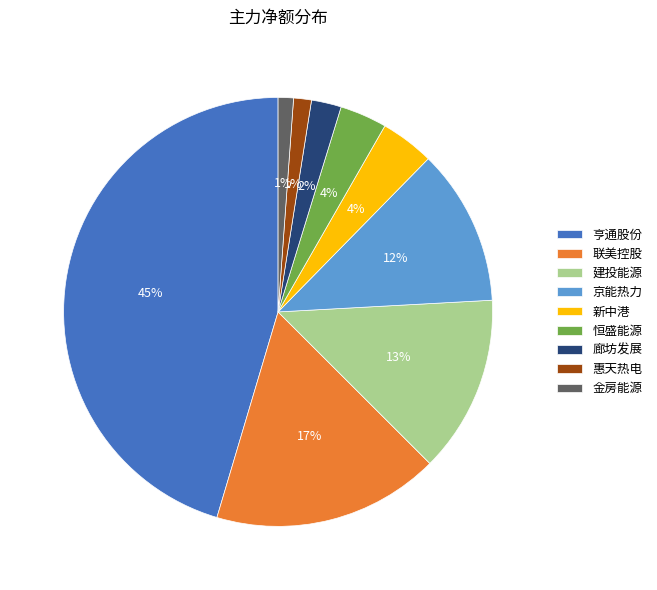

To the nearest percent, what is the average slice percentage?

11%